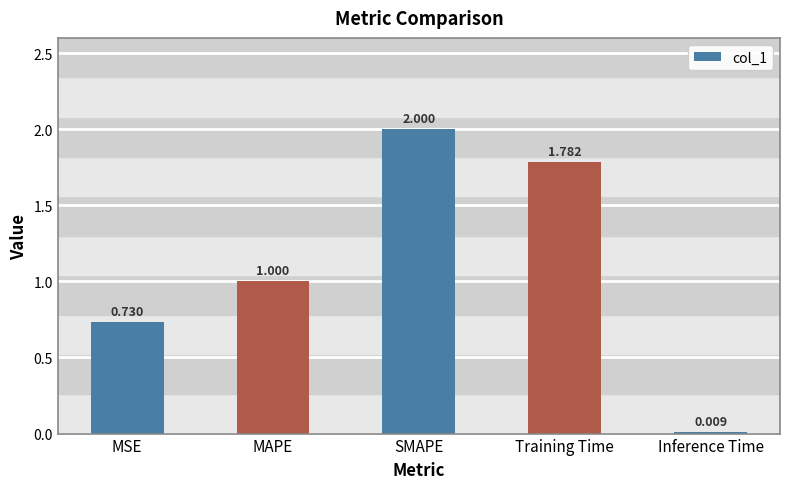

What is the label of the 4th bar from the left?

Training Time